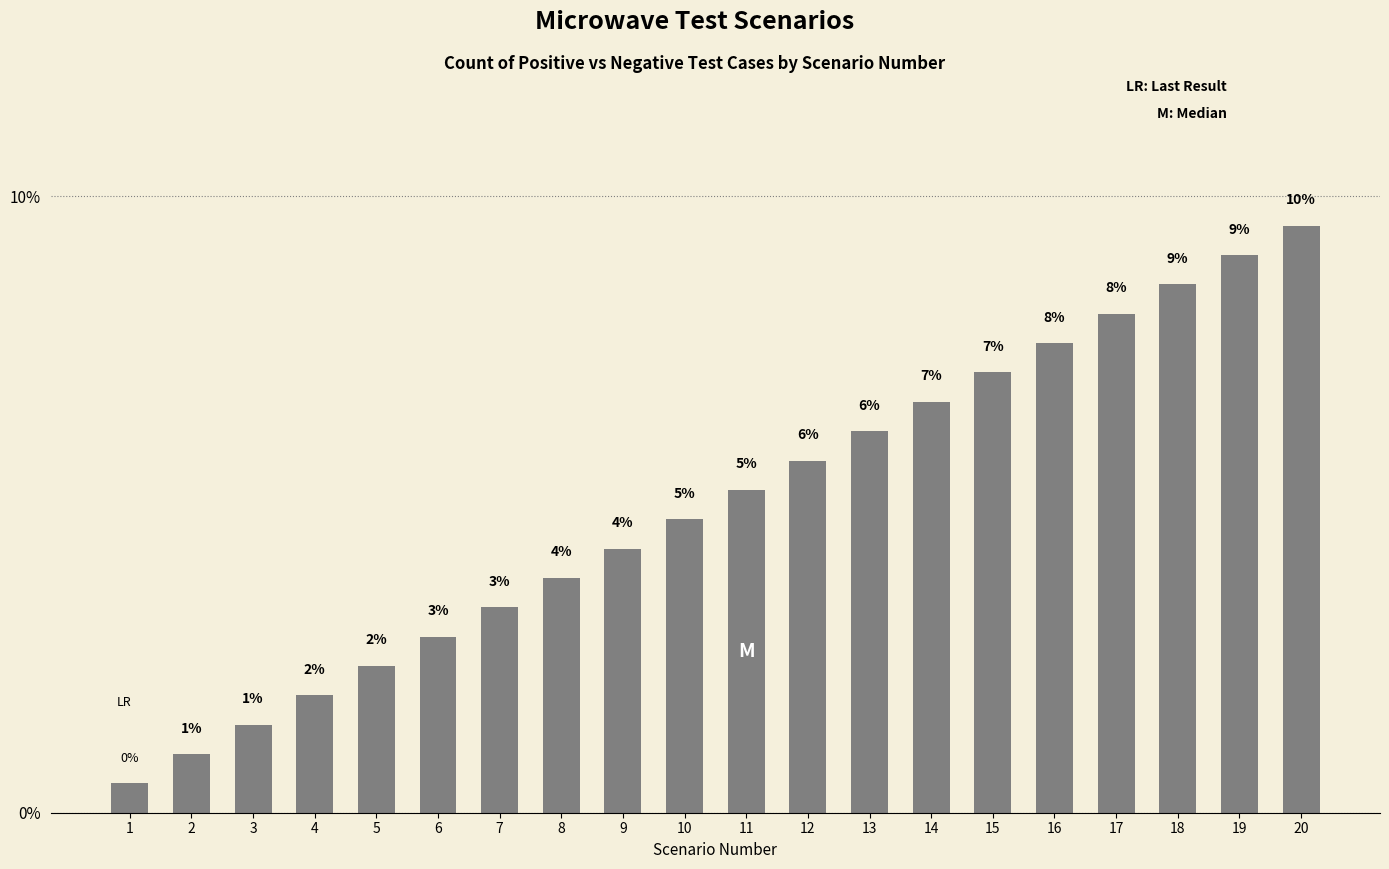

Where does the data first go above 5?

11